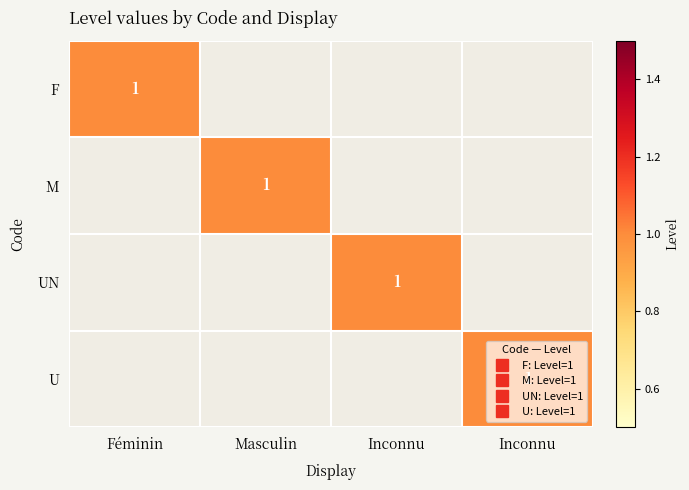

True or false: UN has a value of 0 at Masculin.

True